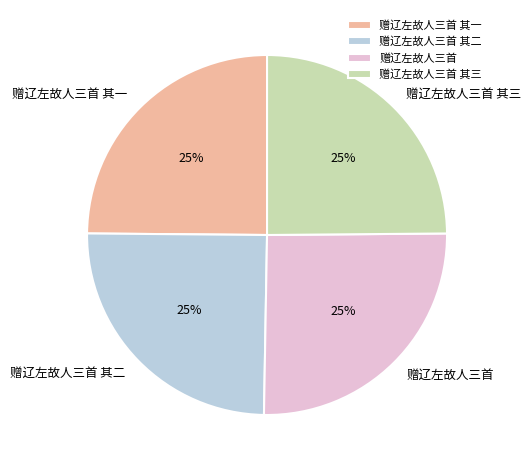

What percentage is the 赠辽左故人三首 slice, to the nearest percent?

25%